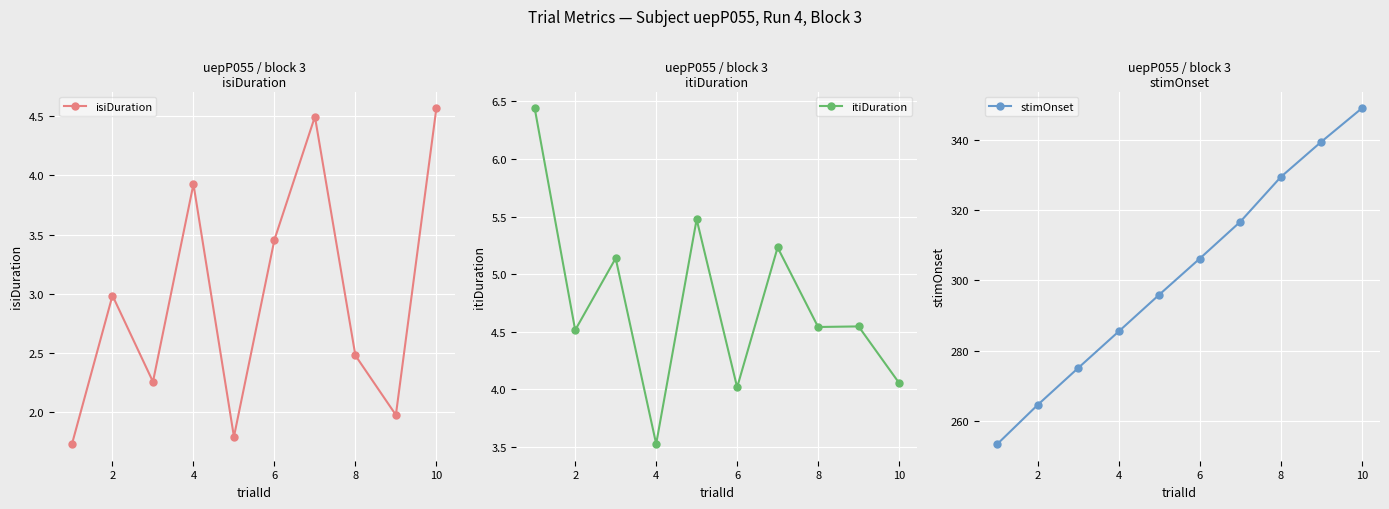

At how many categories does at least one series exceed 202?

10